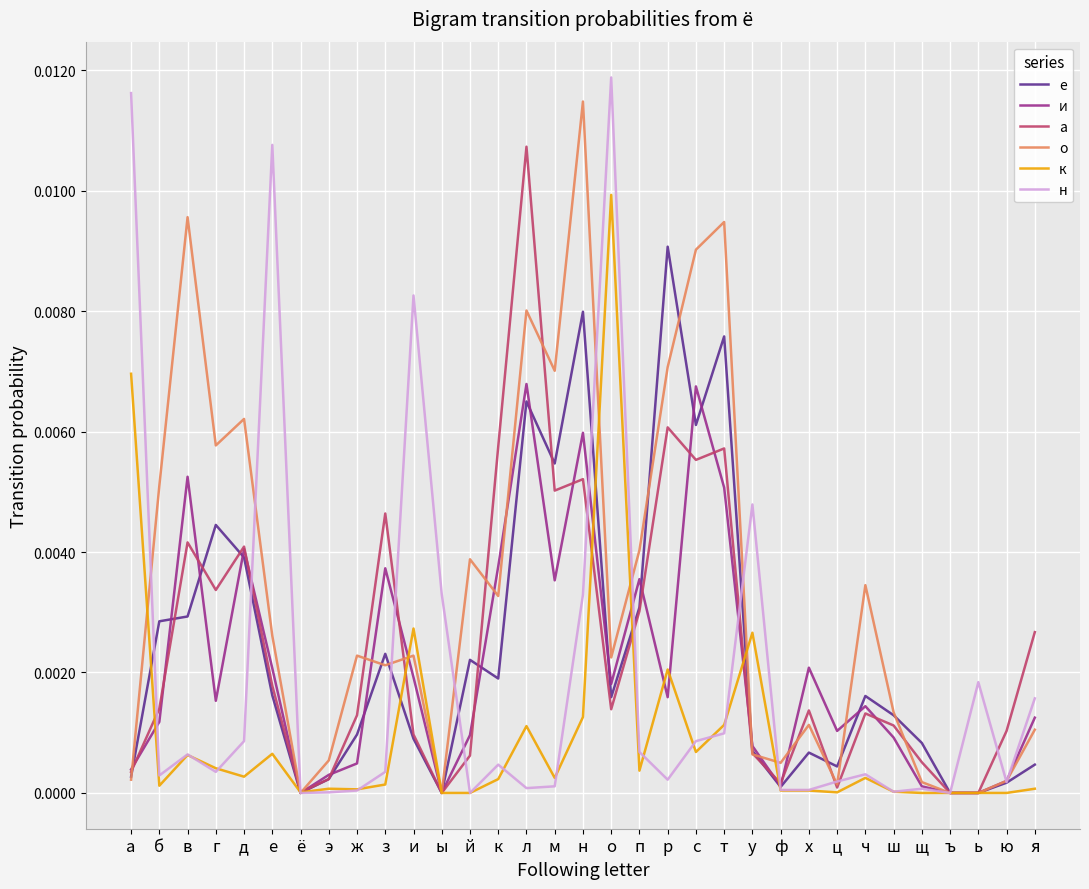

Which series changed the most between д and е?

н